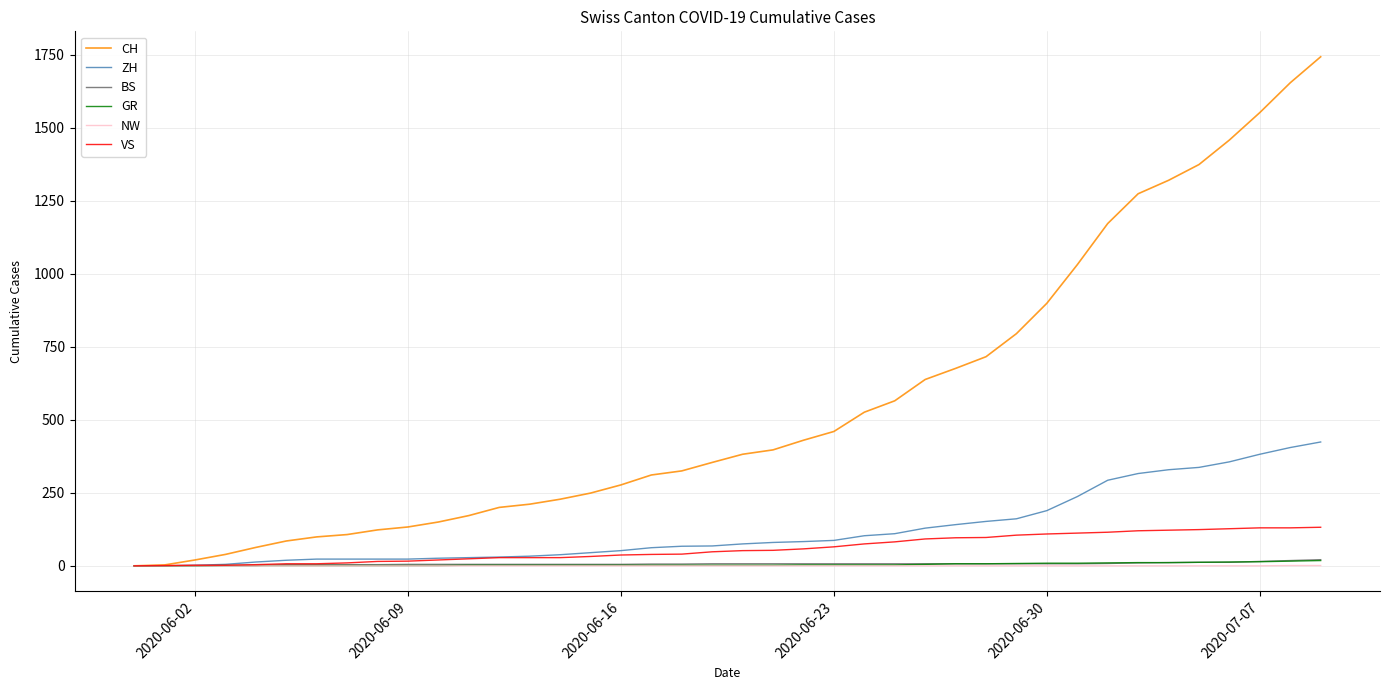

What is the difference between the maximum and minimum values in the GR series?

18